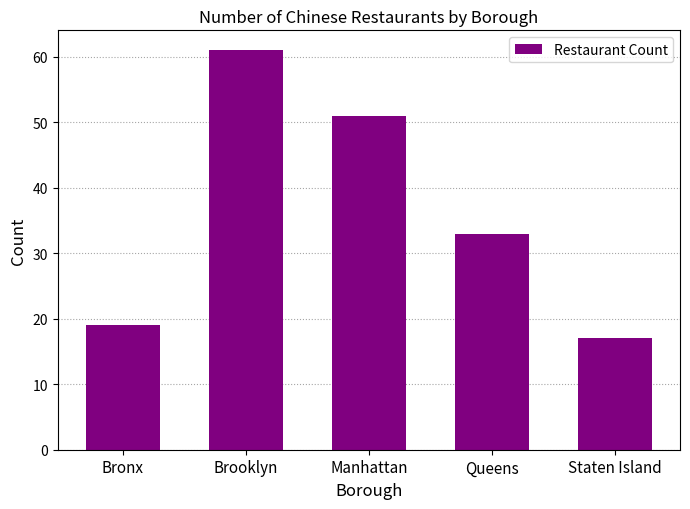

Reading left to right, list all the values displayed in this chart.

19	61	51	33	17